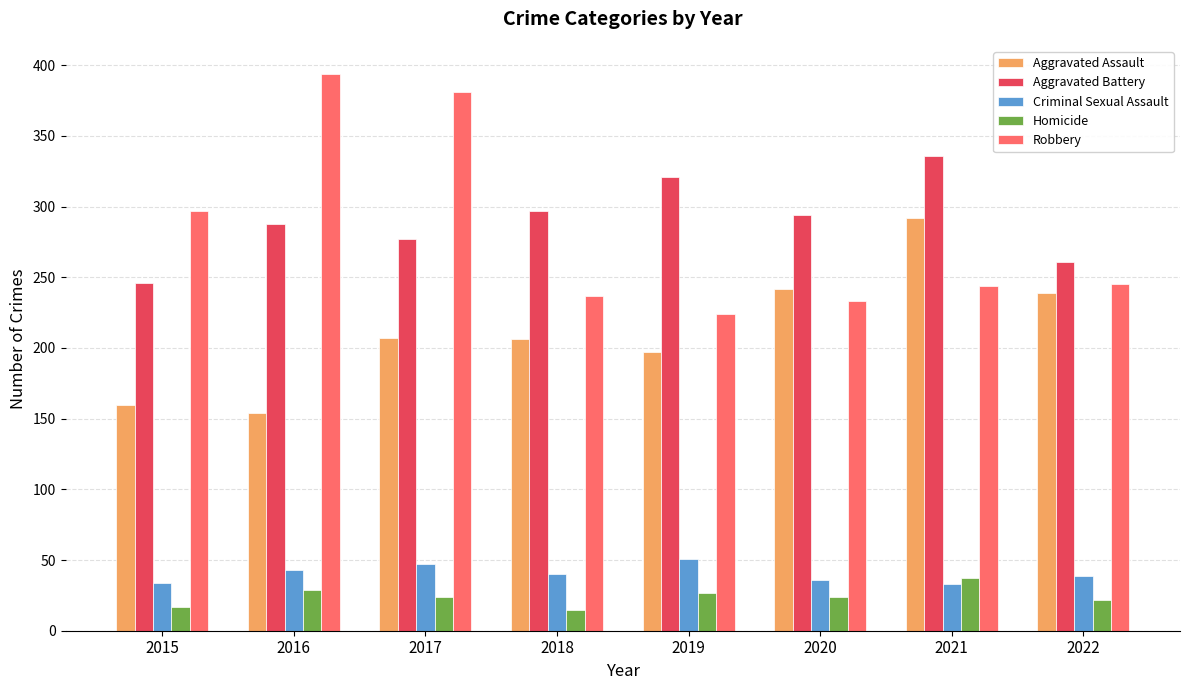

How many data points does each series have?

8